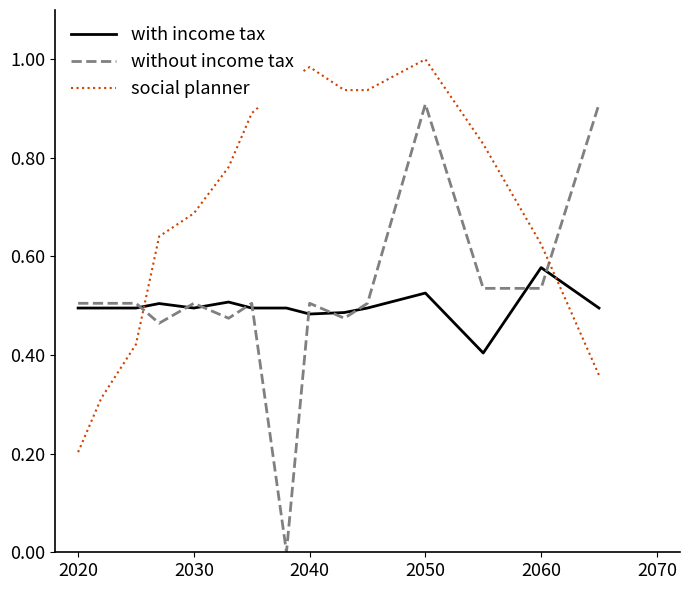

List the series in order of their peak value, lowest first.

with income tax, without income tax, social planner